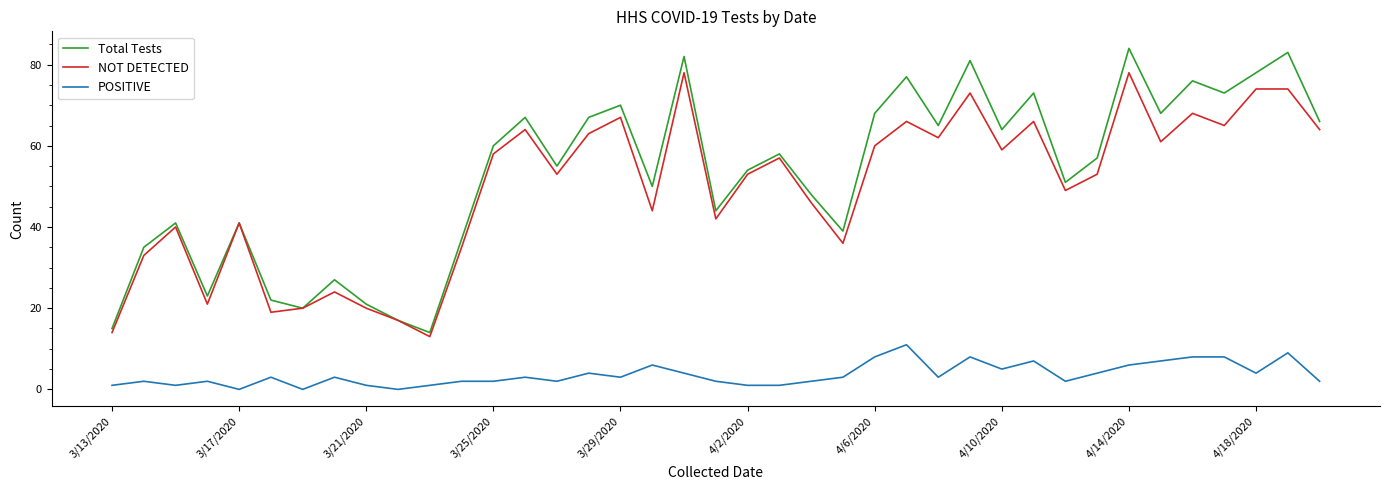

Which series has the widest spread of values?

Total Tests